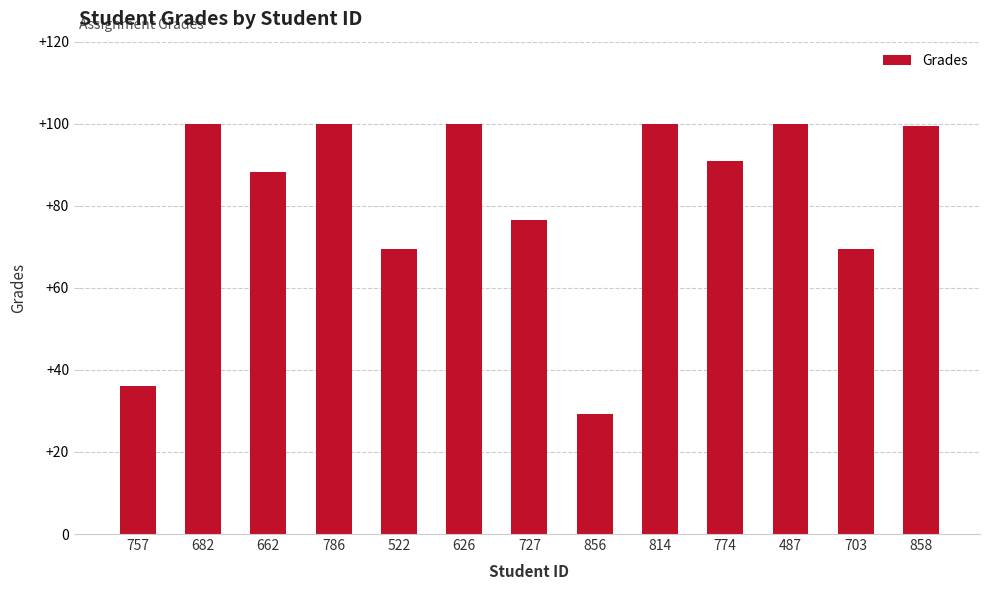

Are the bars horizontal?

No